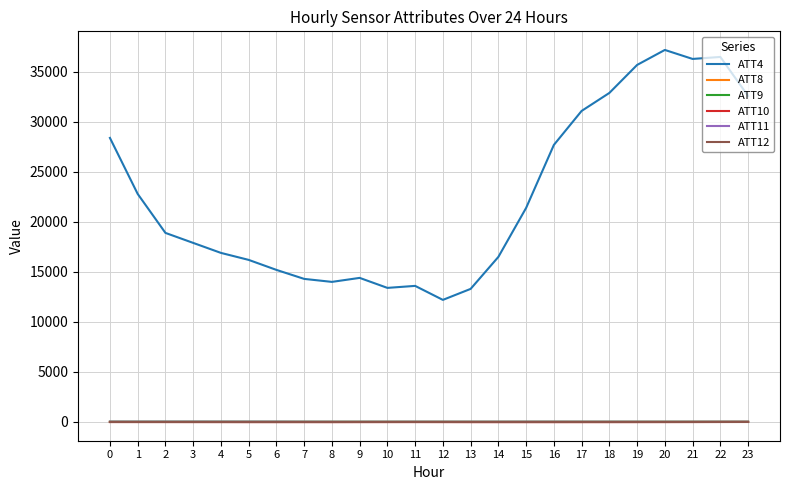

What is the difference between the second highest and second lowest values in the ATT8 series?

2.8